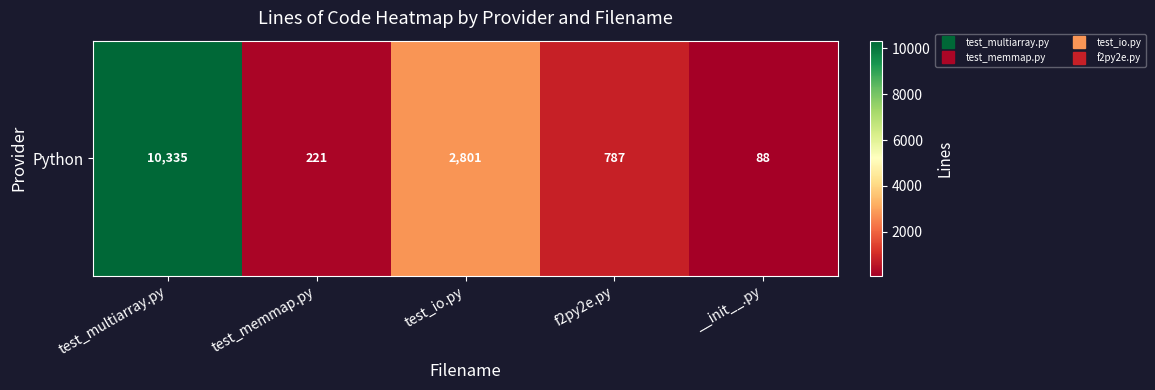

Which category has the highest value across all series?

test_multiarray.py